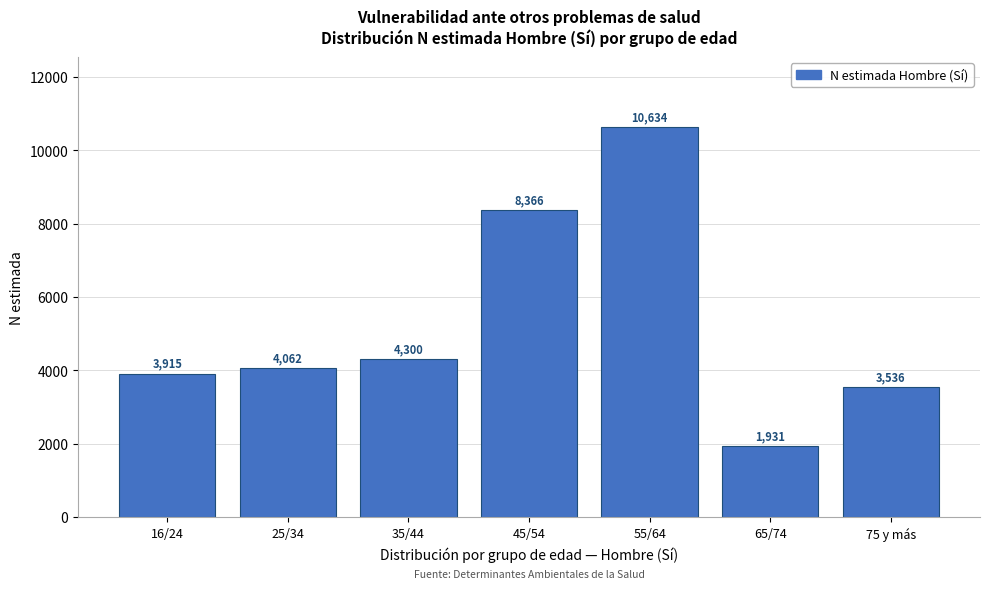

Reading left to right, what are all the values shown in this chart?

16/24=3915	25/34=4062	35/44=4300	45/54=8366	55/64=10634	65/74=1931	75 y más=3536